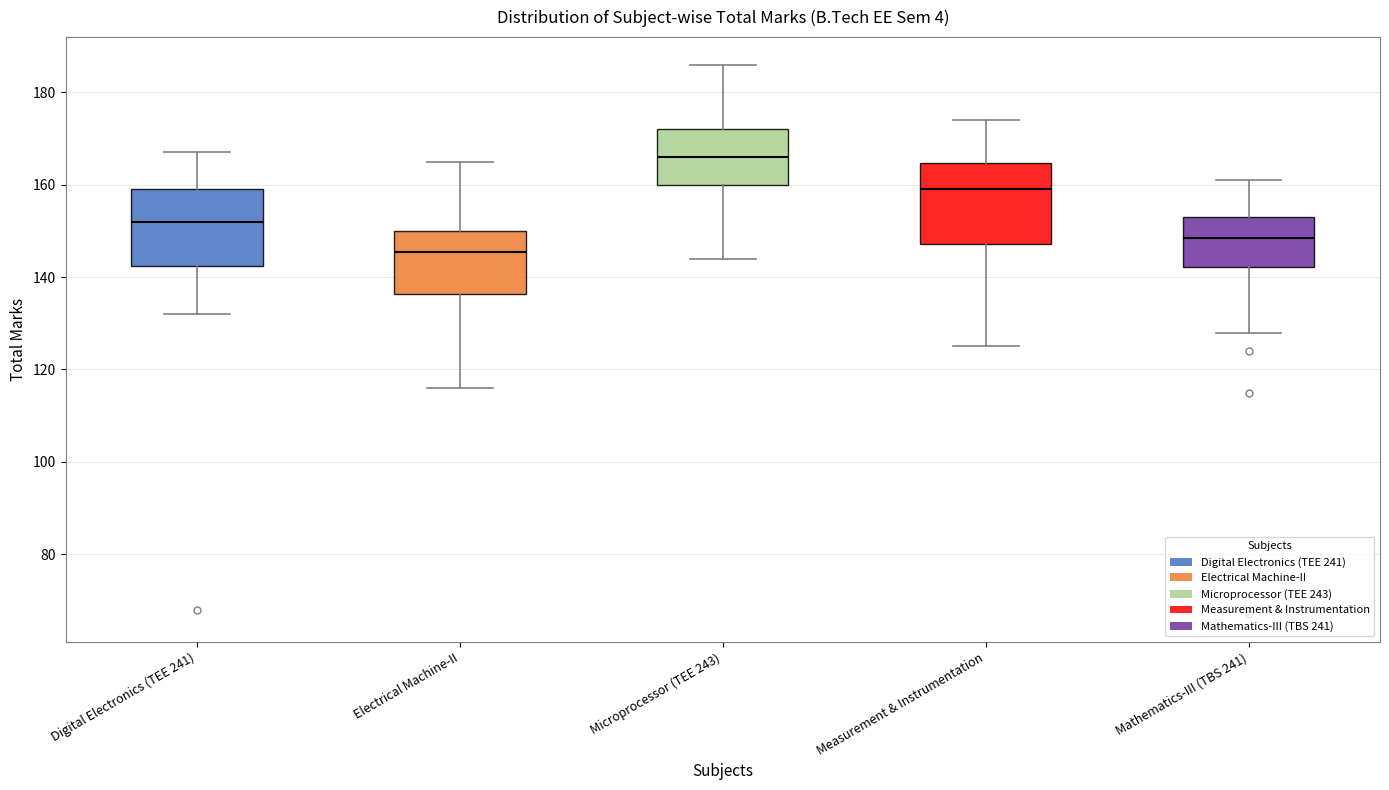

Where is the upper edge of the box for Mathematics-III (TBS 241) on the y-axis? The values are not printed on the chart, so give them approximately, as read against the axis.

154